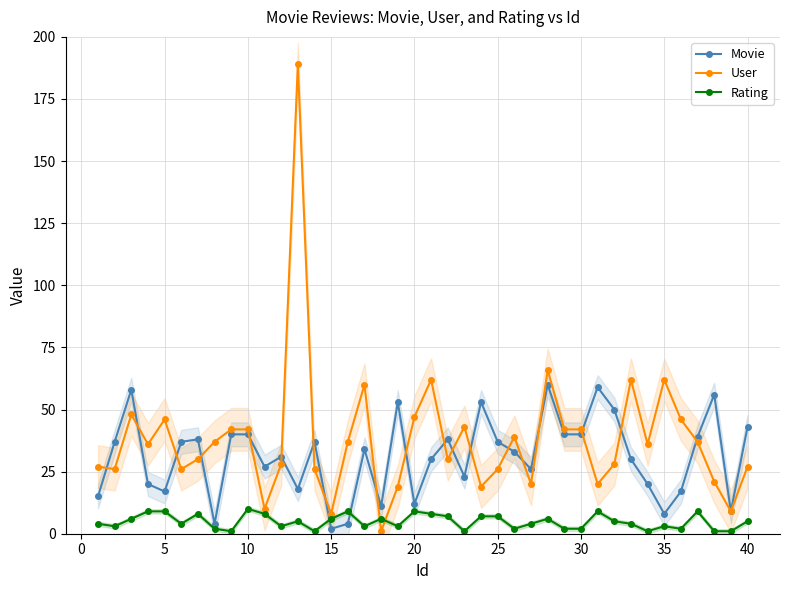

In User, how many points are higher than both neighbors (excluding endpoints)?

10